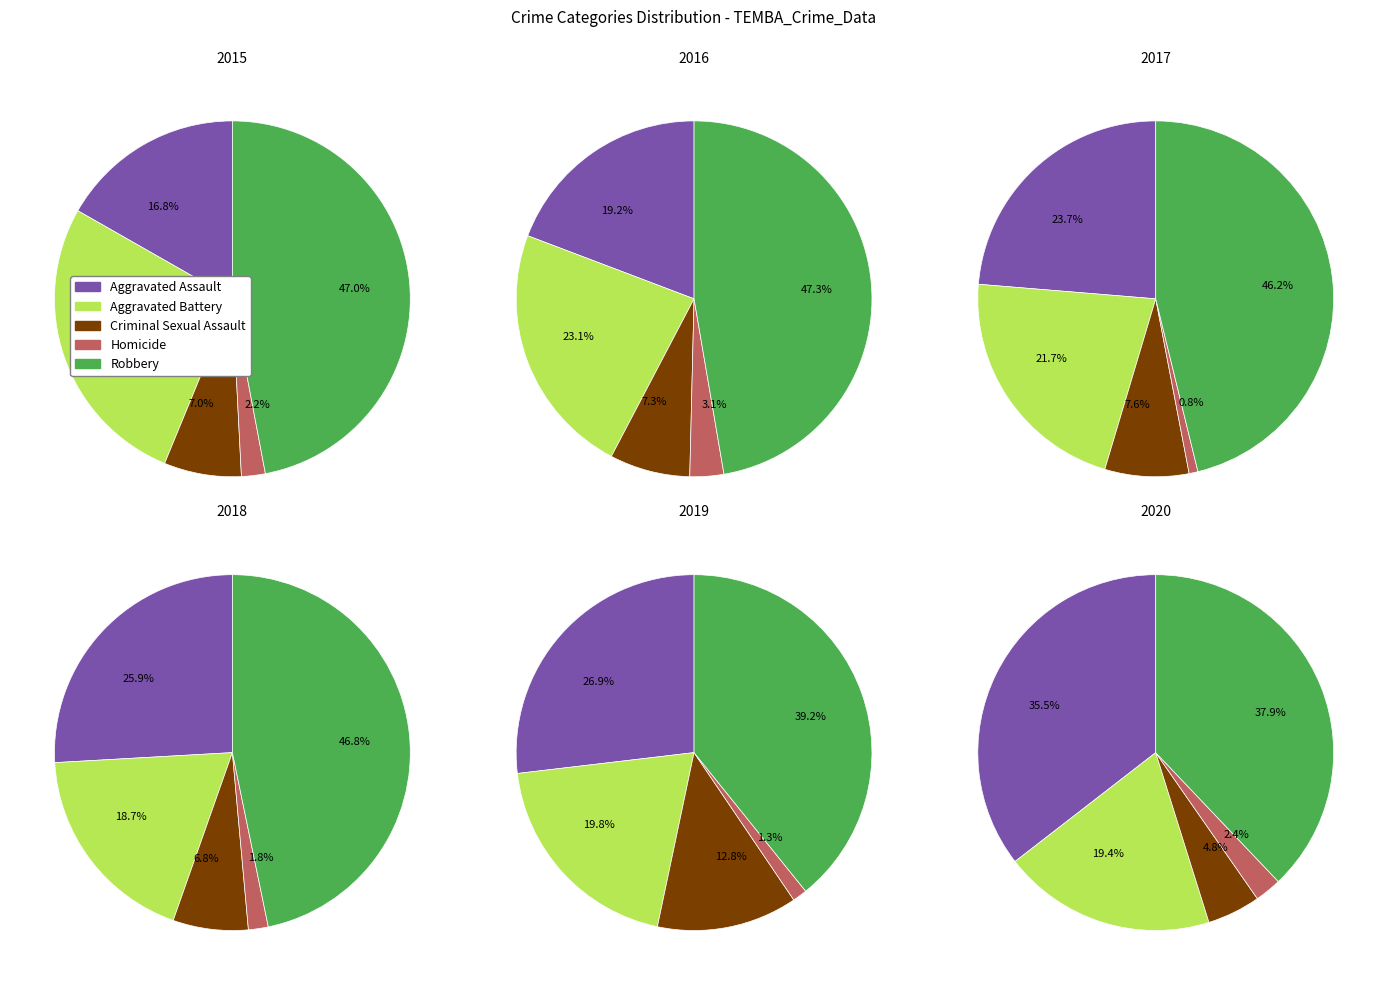

To the nearest percent, what percentage of the pie is Homicide?

2%